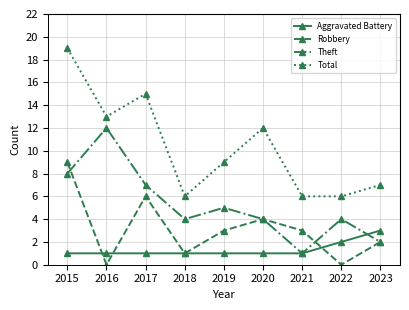

Which series has the largest range (max minus min)?

Total